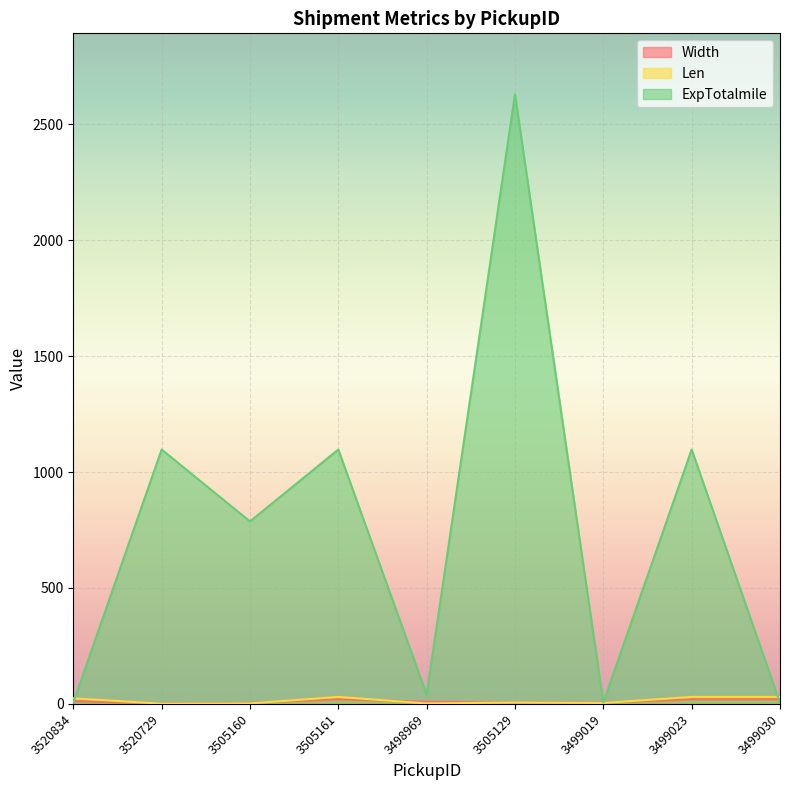

At 3499019, list the series in order from smallest to largest.

Len, Width, ExpTotalmile